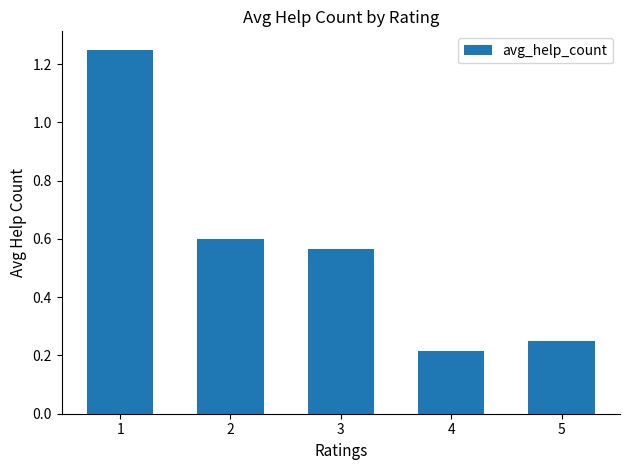

Is it true that the value at 2 is 0.2?

False